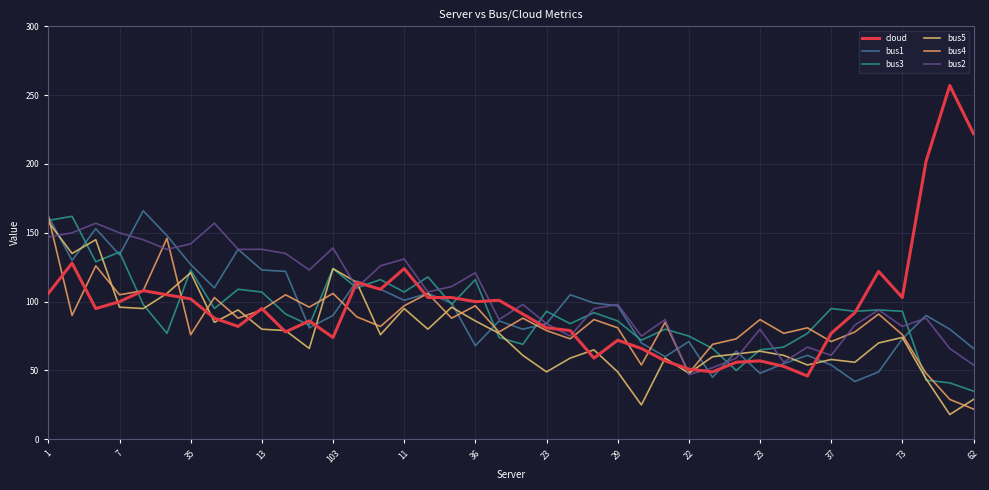

What are all the series names shown in the legend?

cloud, bus1, bus3, bus5, bus4, bus2